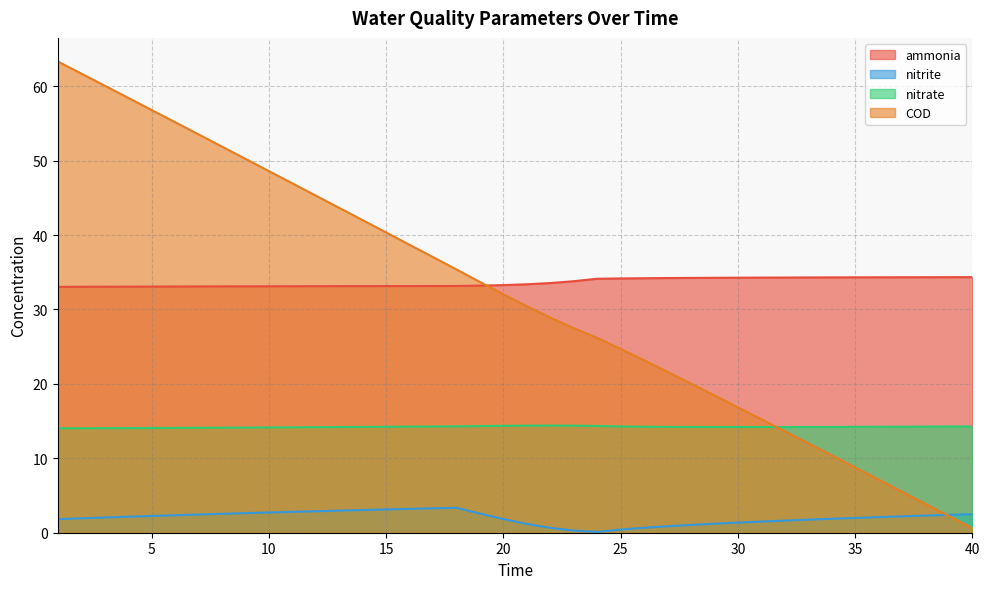

Where is the first local minimum for nitrite?

24